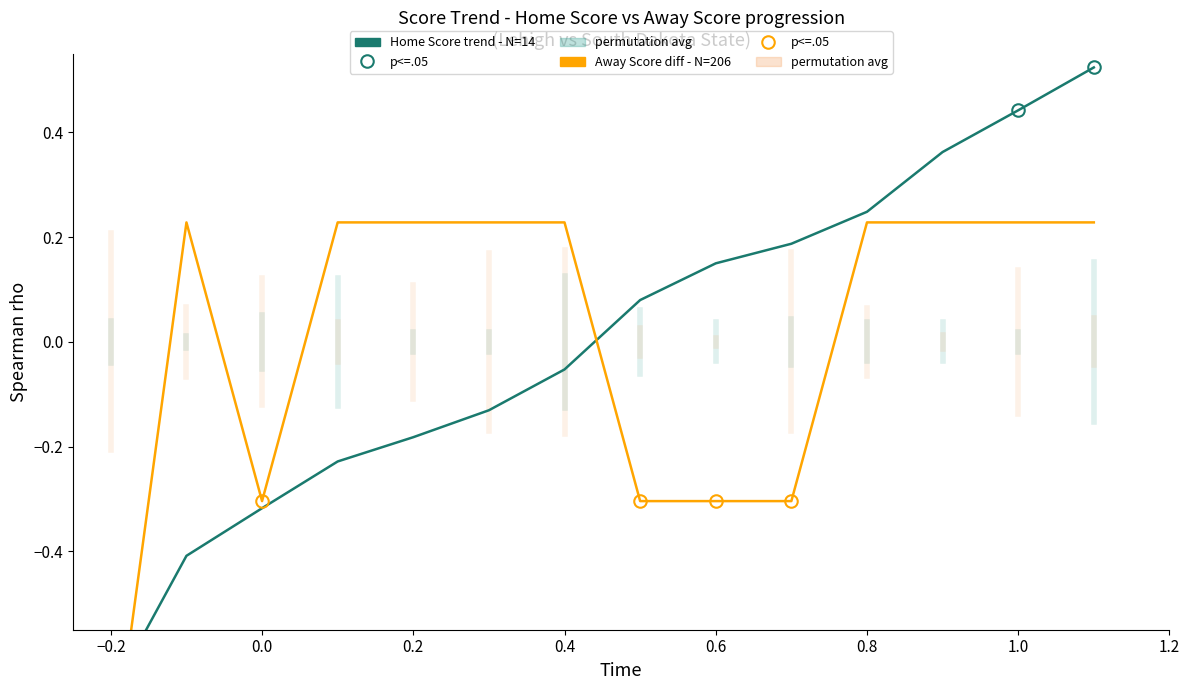

After their last crossing, which series has the higher values: Home Score trend - N=14 or Away Score diff - N=206?

Home Score trend - N=14